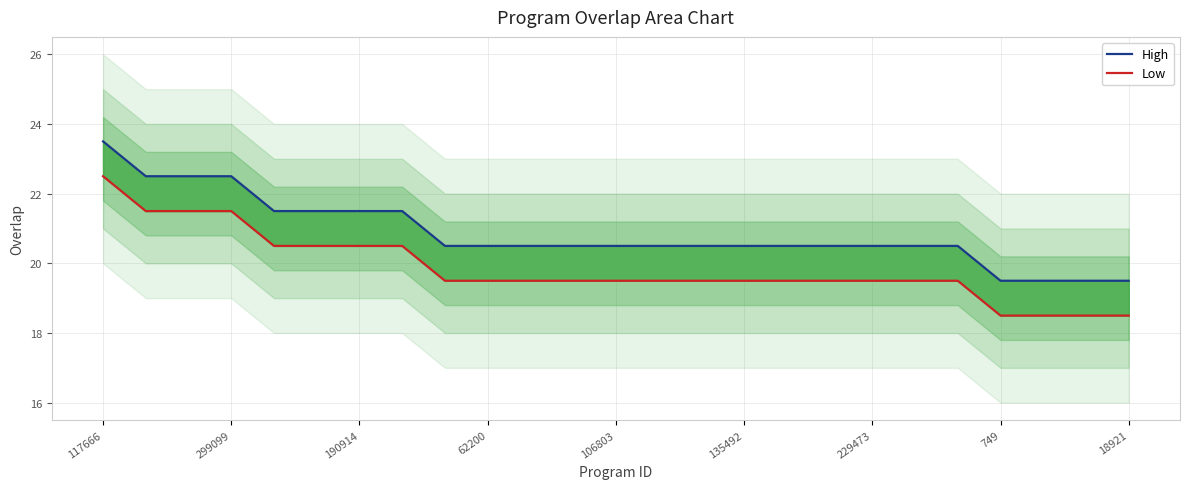

The Low series shows 19.5 at 62200. True or false?

True